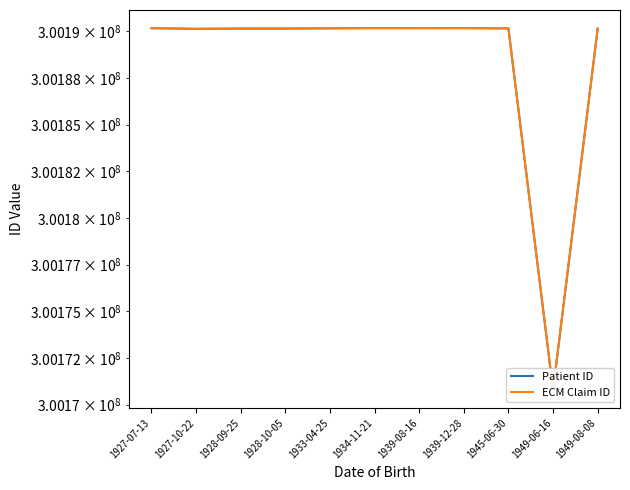

Where is the first local minimum for ECM Claim ID?

1927-10-22